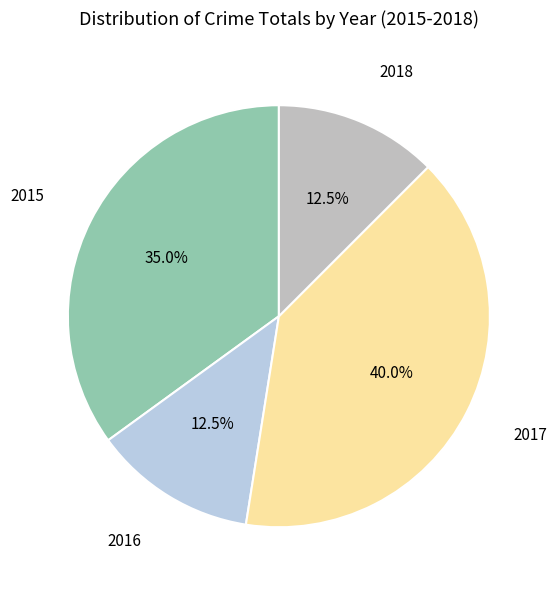

Is there a majority slice in this chart?

No